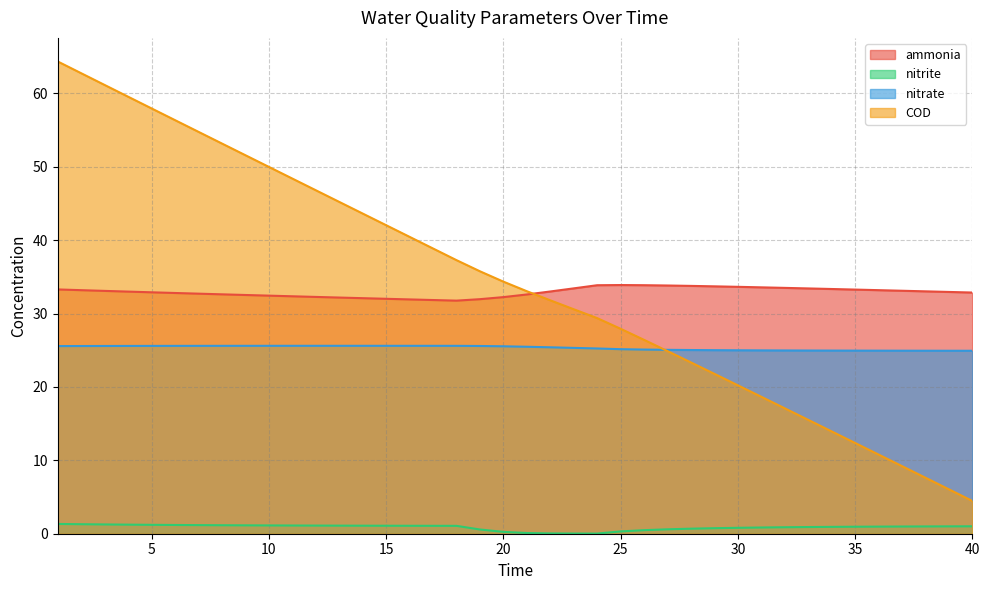

How many lines are shown in the chart?

4